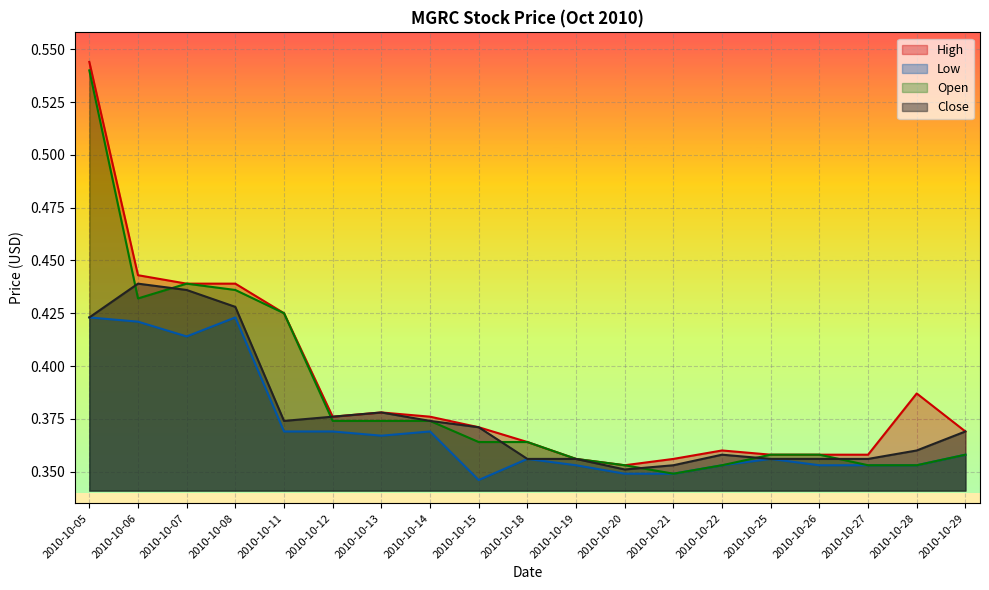

What is the value of the open point at the 10th from the left?

0.4